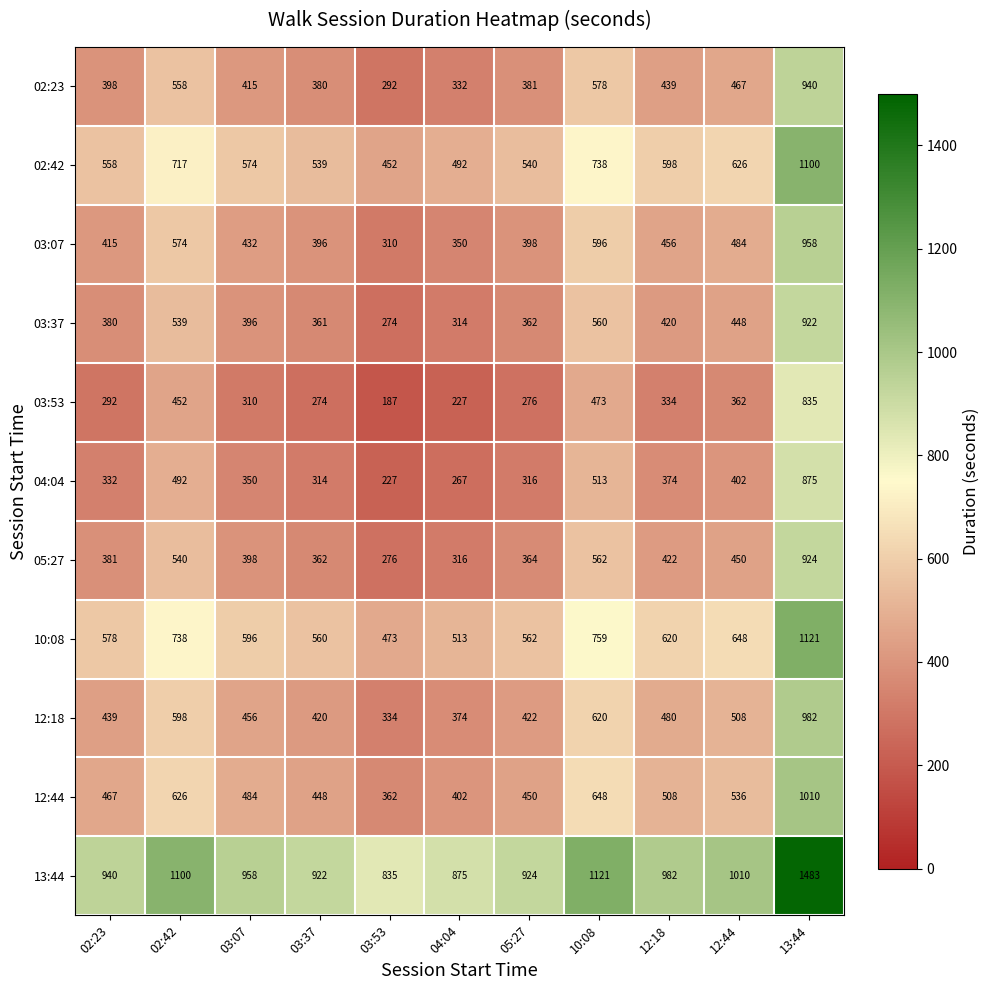

Which series has the largest total across all categories?

13:44